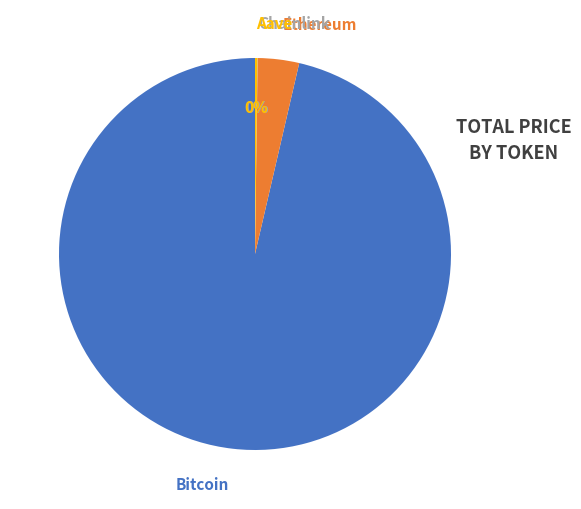

What is the largest slice in the pie chart?

Bitcoin